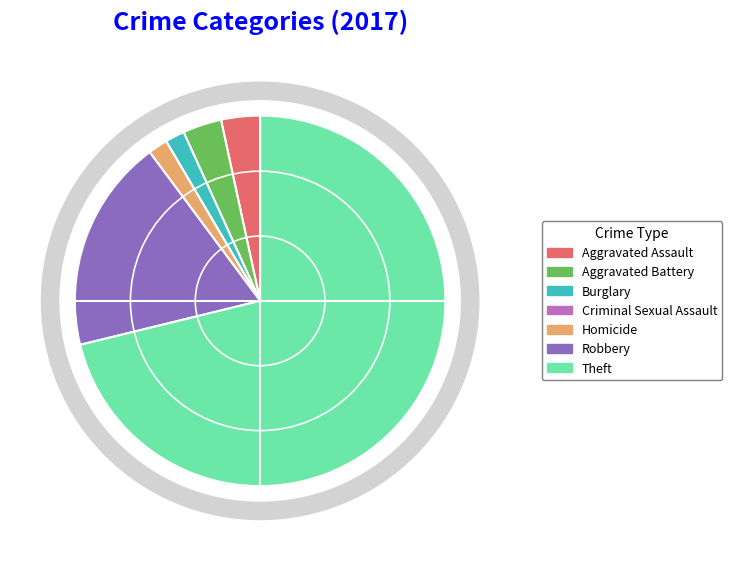

Is Theft the majority of the pie?

Yes